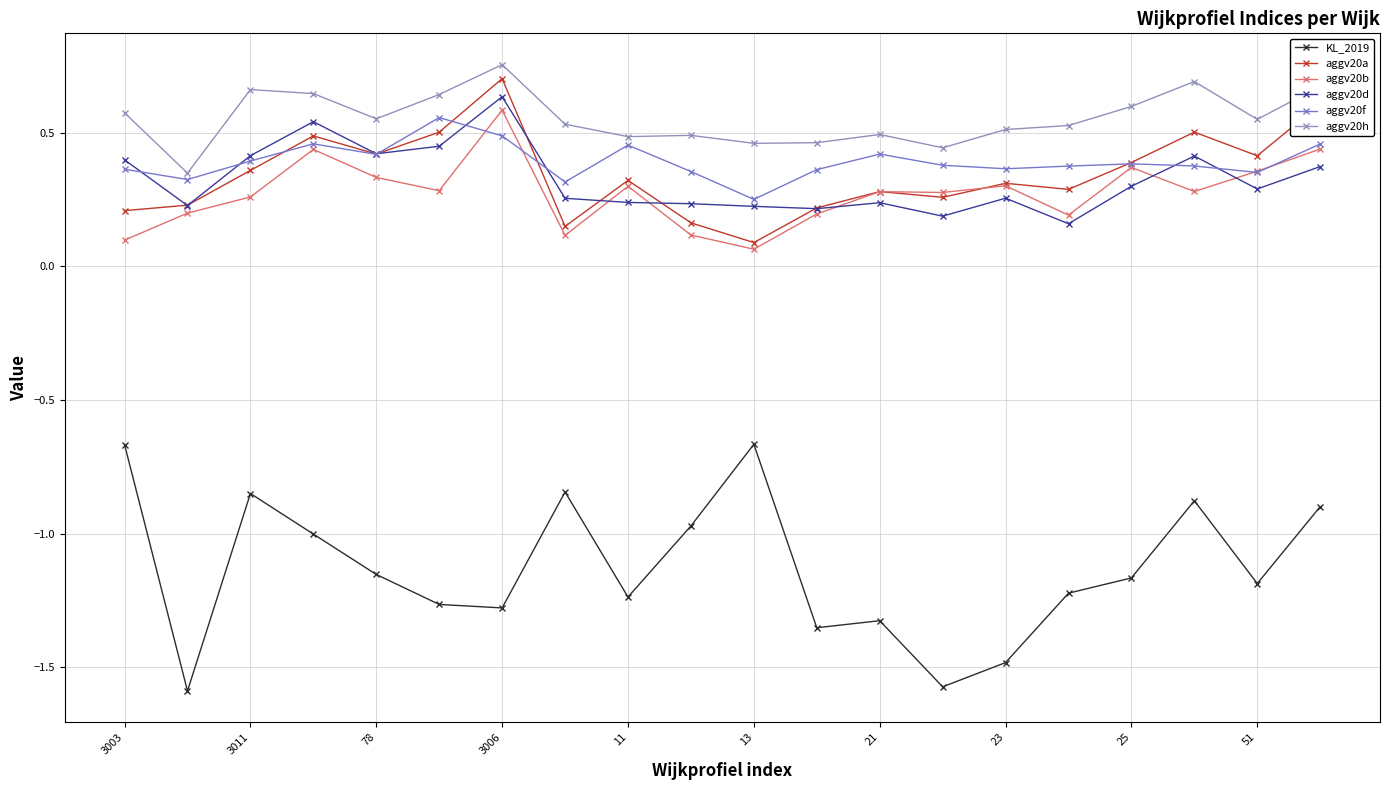

Which series has the widest spread of values?

KL_2019